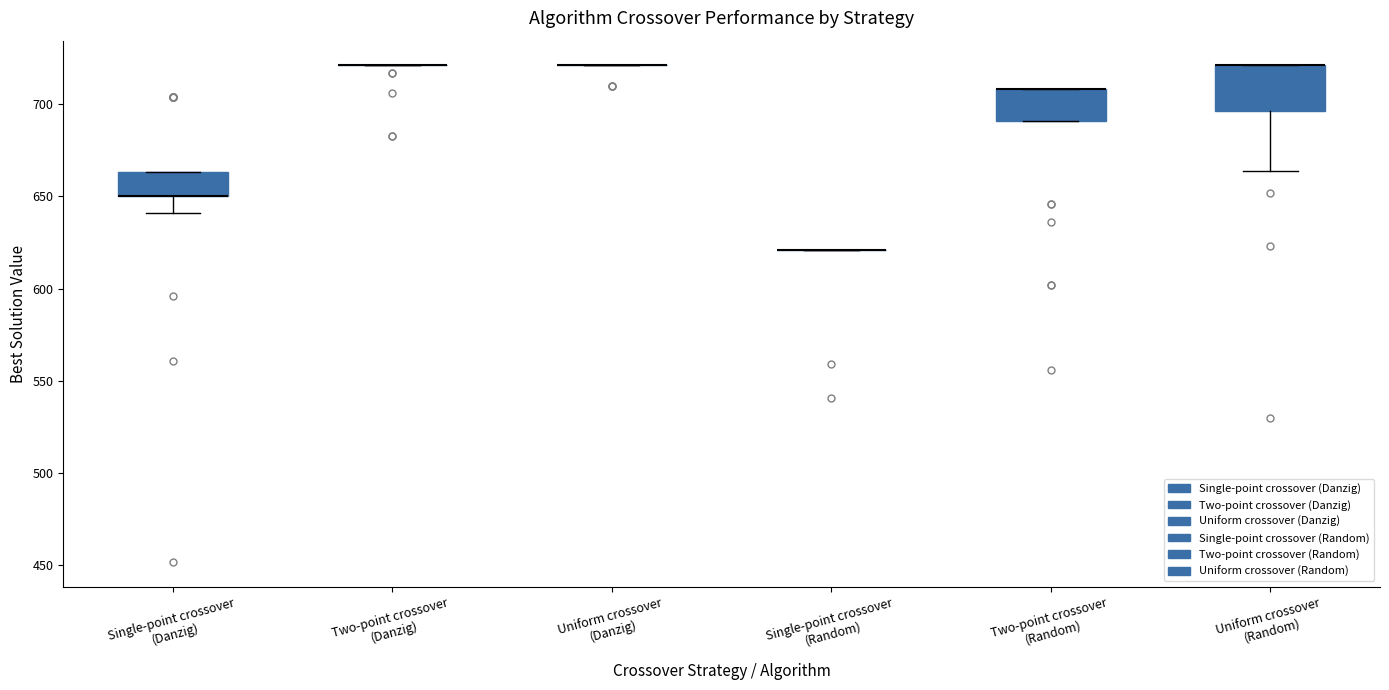

Reading left to right, transcribe this box plot: for each box, give where its median line is, the range the box spans, and where its two whiskers end, as read against the y-axis. The values are not printed on the chart, so give them approximately, as read against the axis.

Single-point crossover (Danzig): median 650 (drawn on the box's lower edge), box 650 to 665, whiskers 640 to 665
Two-point crossover (Danzig): box collapsed to a line at 720, whiskers 720 to 720
Uniform crossover (Danzig): box collapsed to a line at 720, whiskers 720 to 720
Single-point crossover (Random): box collapsed to a line at 620, whiskers 620 to 620
Two-point crossover (Random): median 710 (drawn on the box's upper edge), box 690 to 710, whiskers 690 to 710
Uniform crossover (Random): median 720 (drawn on the box's upper edge), box 695 to 720, whiskers 665 to 720